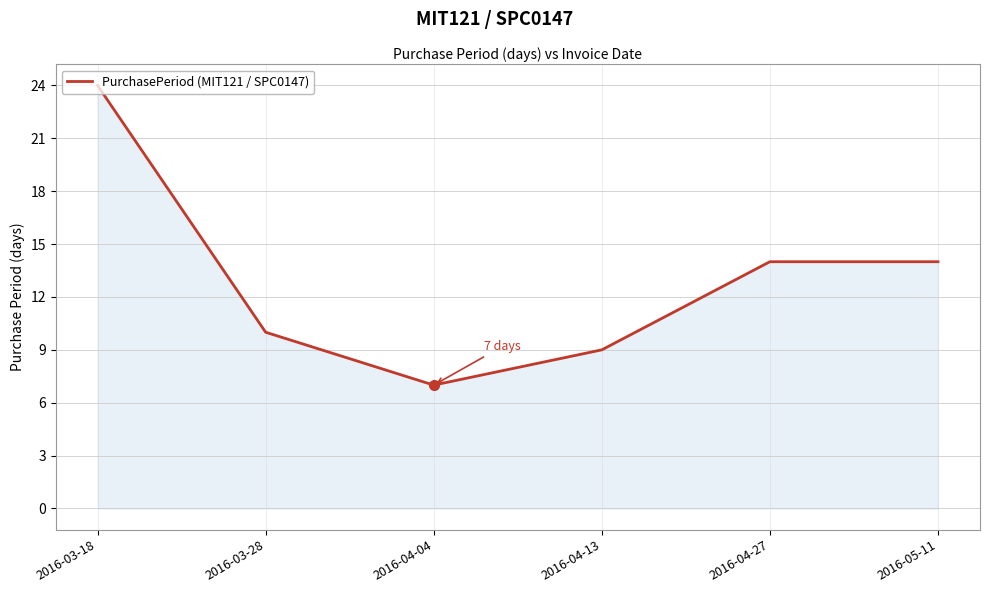

What is the change in value from 2016-04-13 to 2016-05-11?

+5